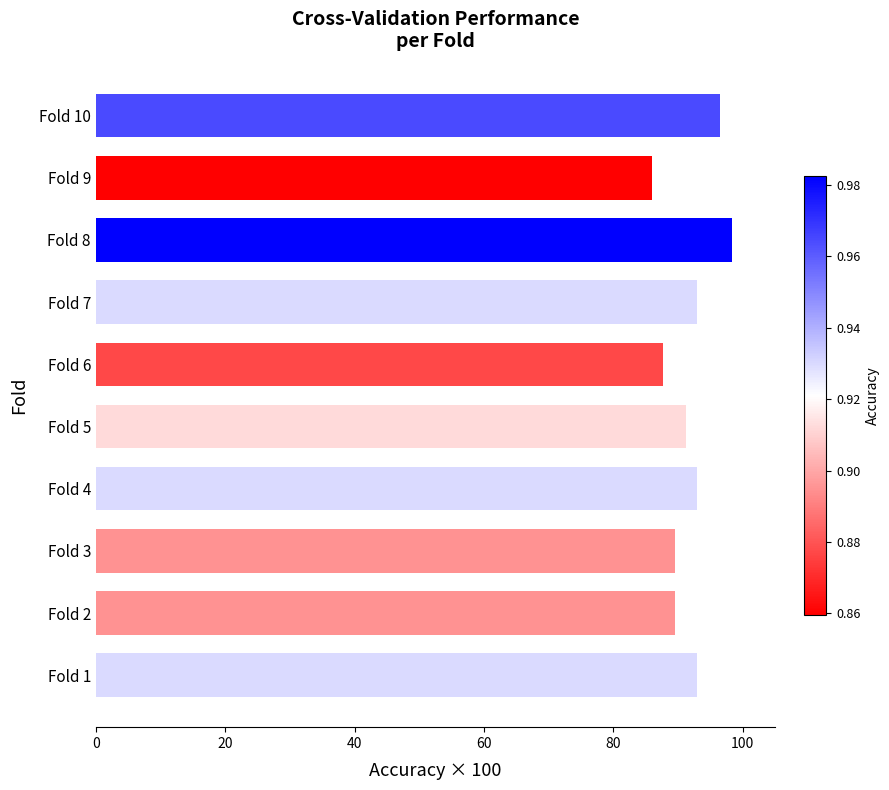

What is the approximate value at Fold 5?

91.2